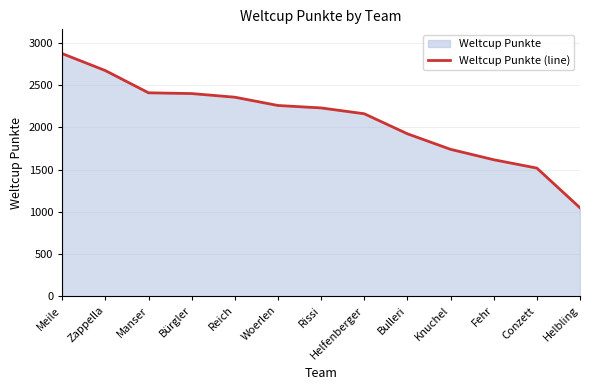

How many lines are shown in the chart?

1